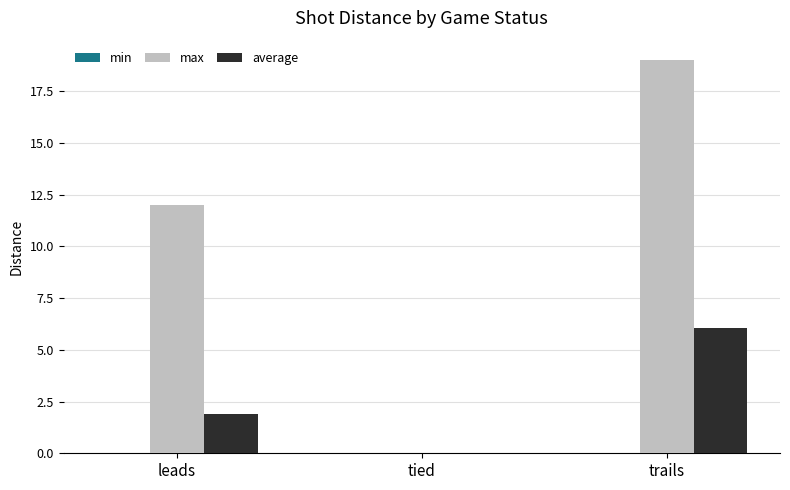

What is the greatest value displayed?

19.0